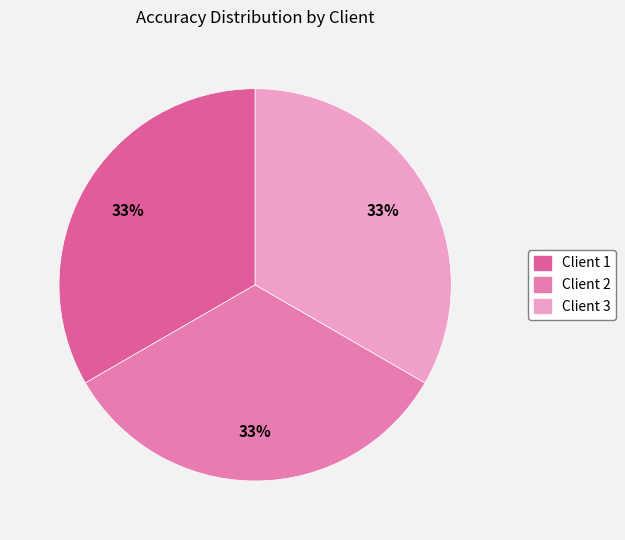

How many segments does this pie chart have?

3